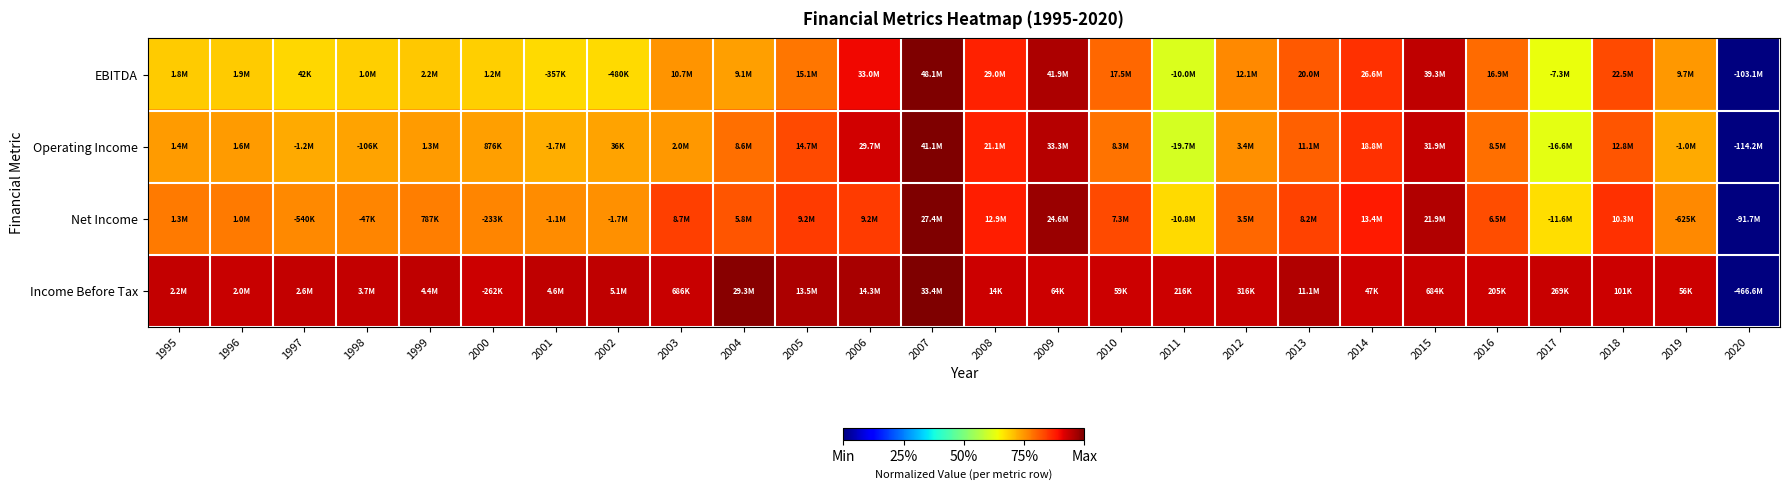

Between 1995 and 2013, which series saw the biggest shift?

EBITDA